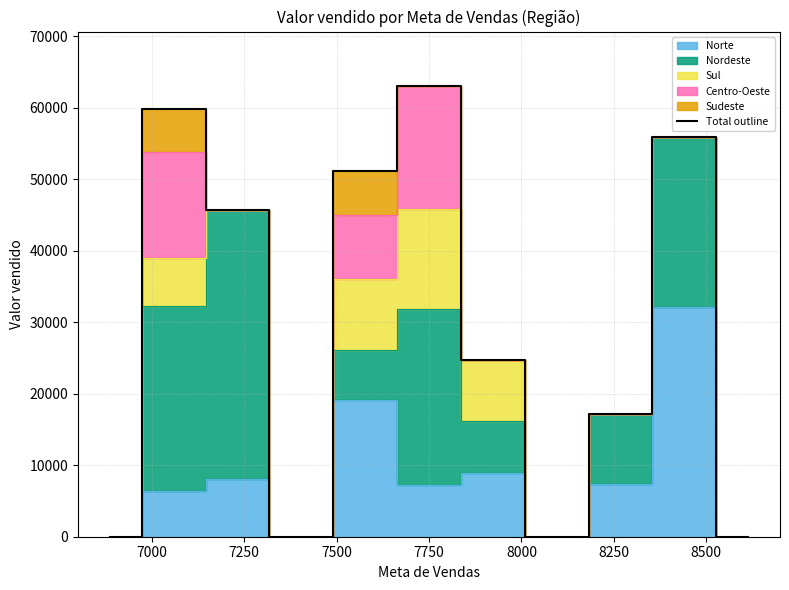

True or false: the data has more than 2 interior local peaks.

True